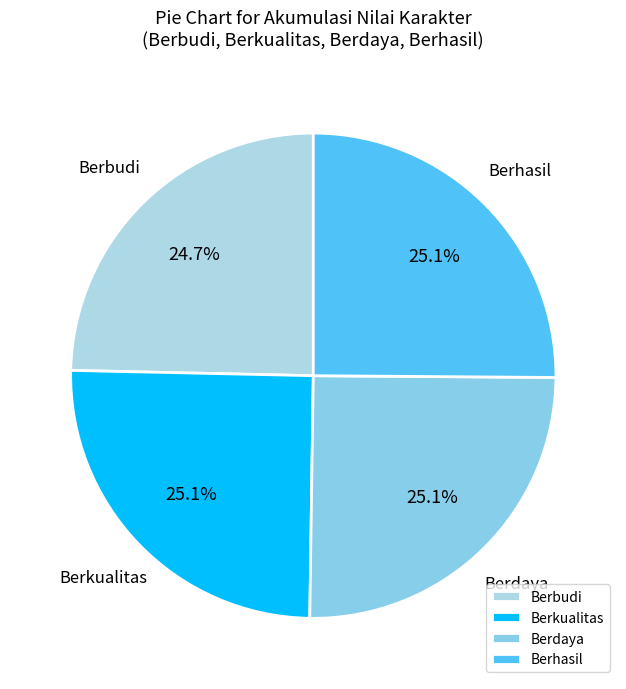

Combined, what portion of the pie is Berhasil and Berdaya?

50.2%